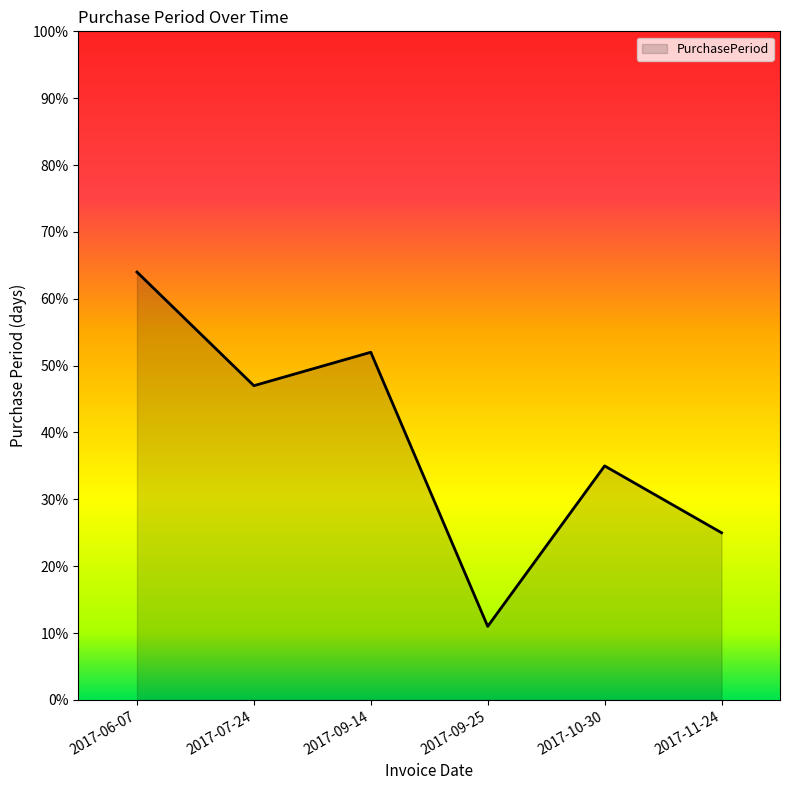

The value at 2017-07-24 is 47. True or false?

True